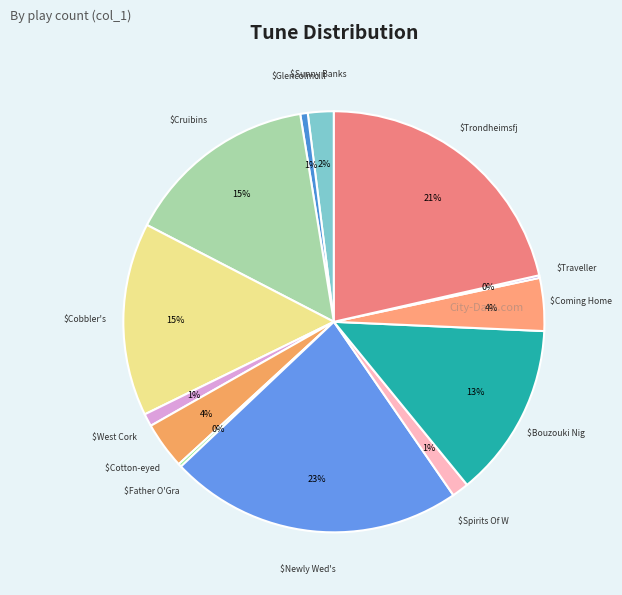

Rank the categories by value from lowest to highest.

Traveller, The, Father O'Grady's Visit, Glencolmcille, West Cork, The, Spirits Of Wine, The, Sunny Banks, The, Cotton-eyed Joe, Coming Home From The Bog, Bouzouki Player's Nightmare, Cruibins For Breakfast, Cobbler's, The, Trondheimsfjorden, Newly Wed's, The